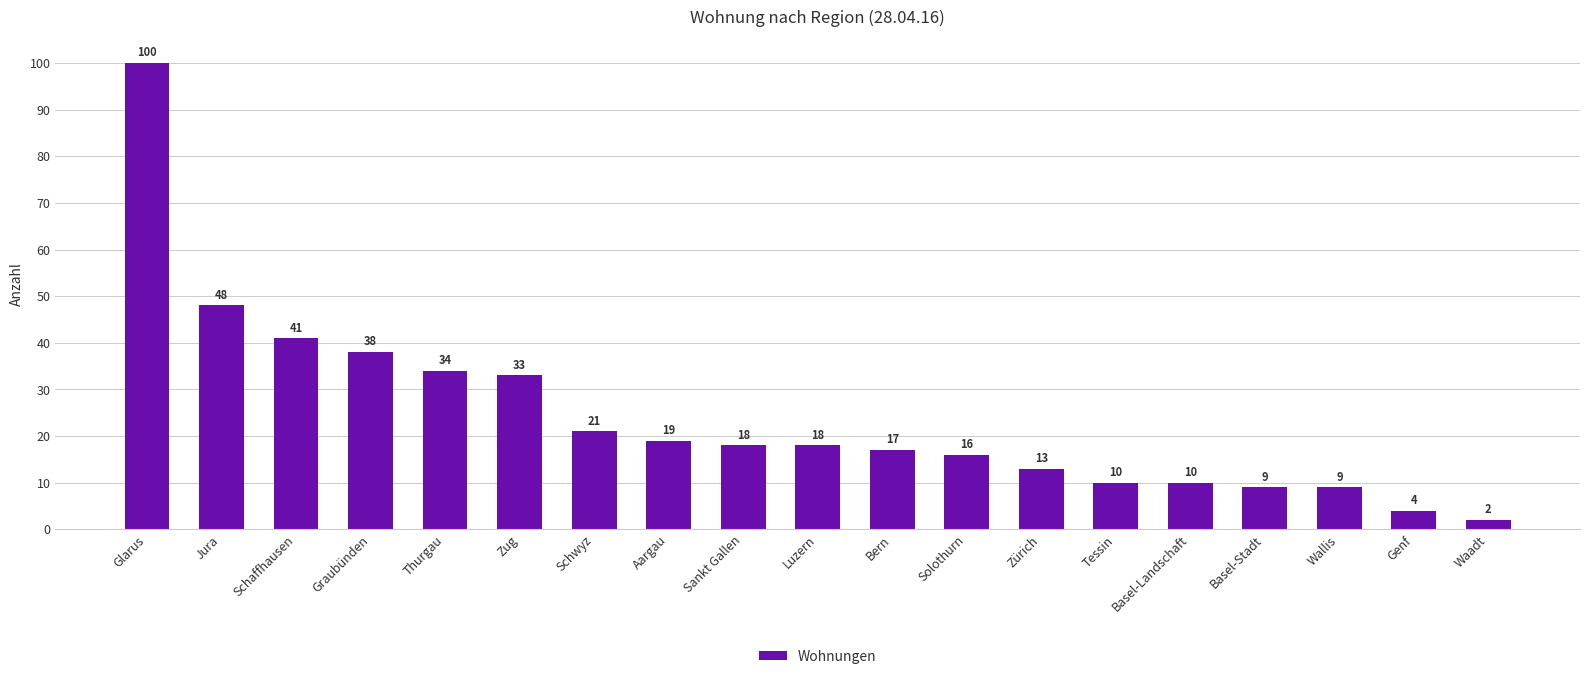

Reading right to left, what are all the values shown in this chart?

2	4	9	9	10	10	13	16	17	18	18	19	21	33	34	38	41	48	100